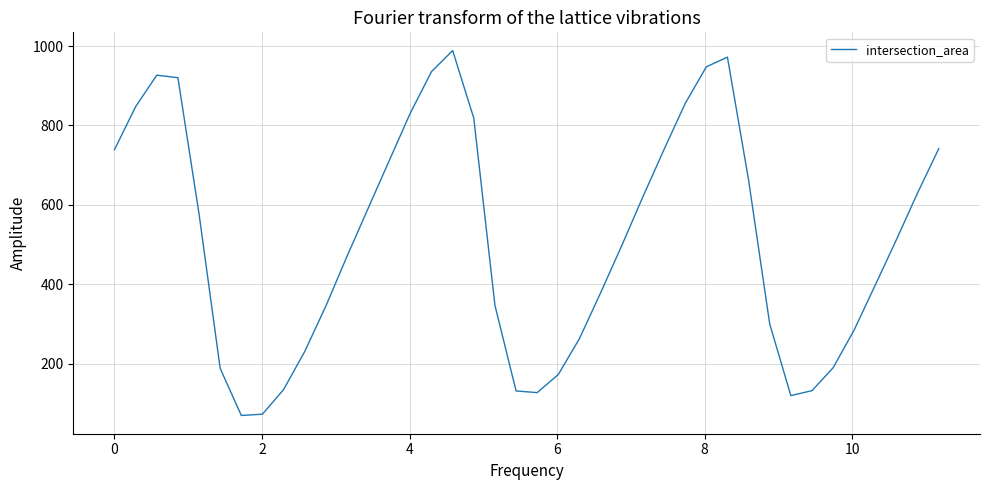

What is the maximum value shown in the chart?

988.6